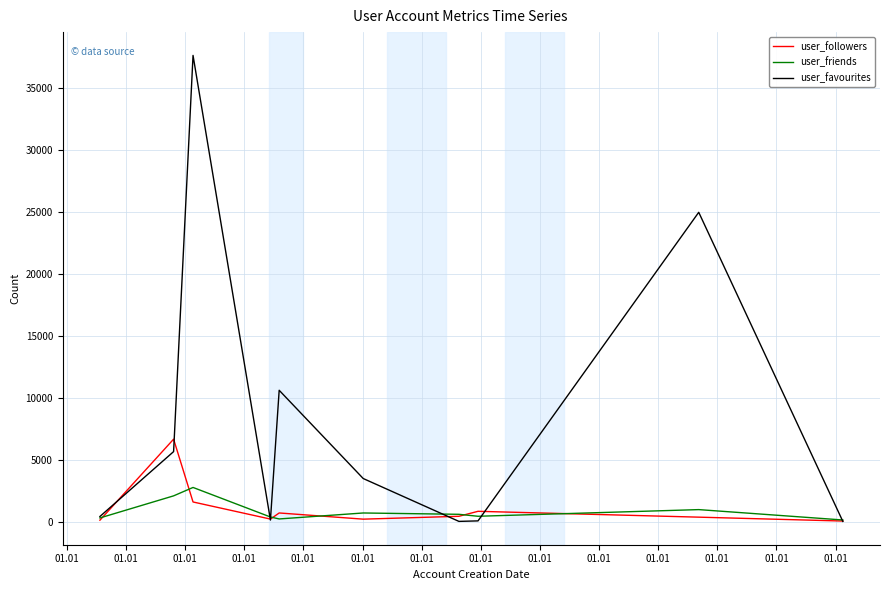

What is the maximum value for user_friends?

2780